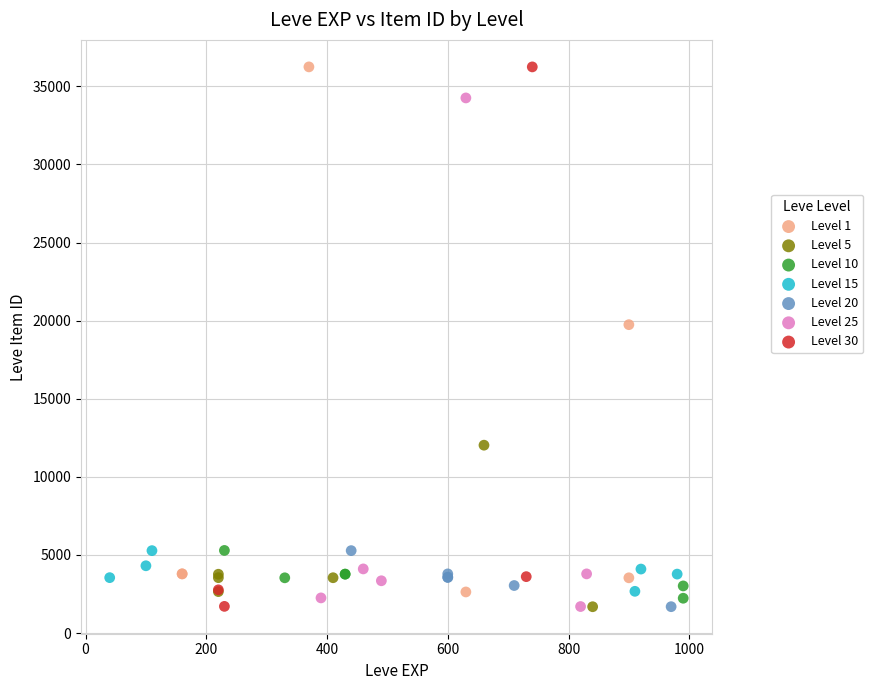

What are all the series names shown in the legend?

Level 1, Level 5, Level 10, Level 15, Level 20, Level 25, Level 30